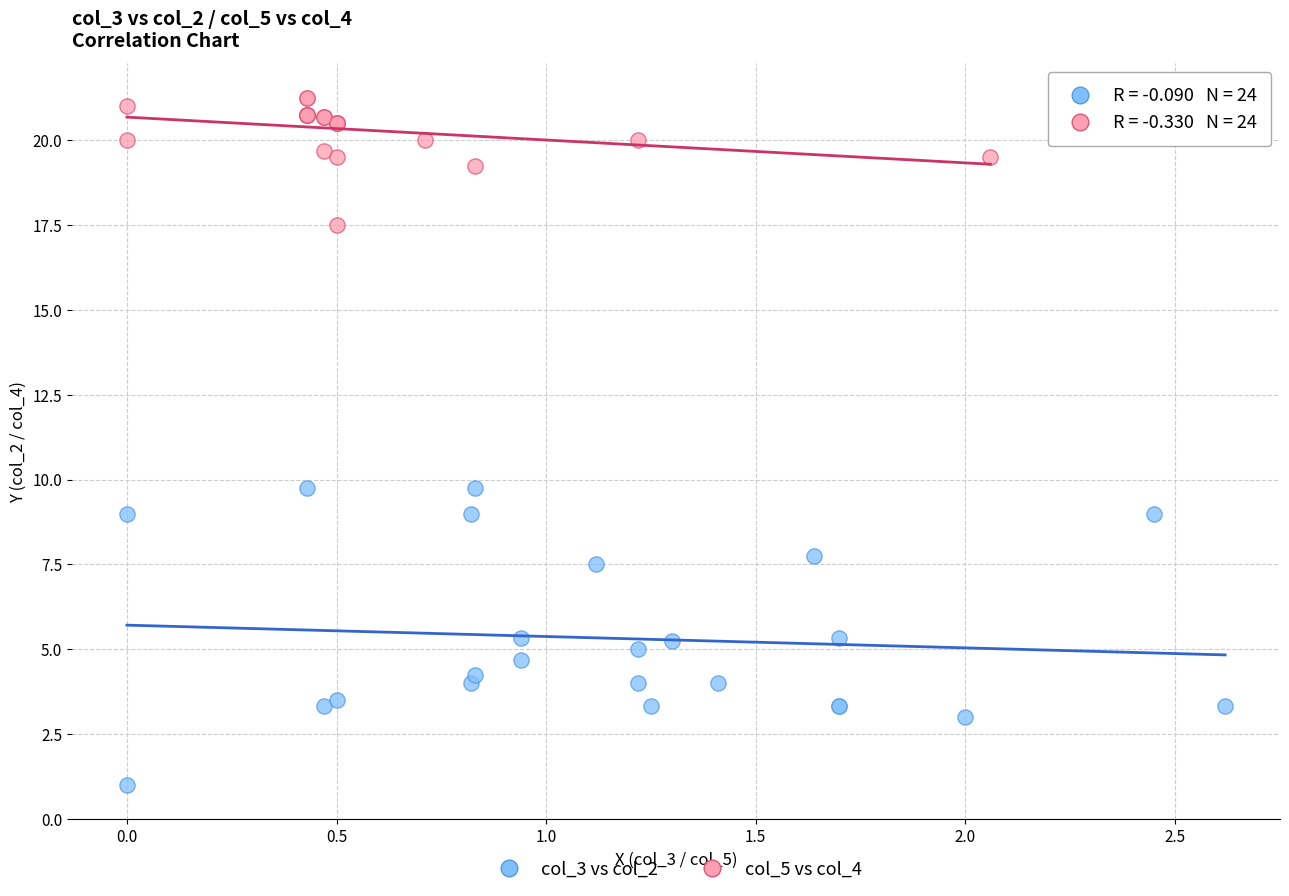

Which series has the largest Y range (max minus min)?

col_3 vs col_2